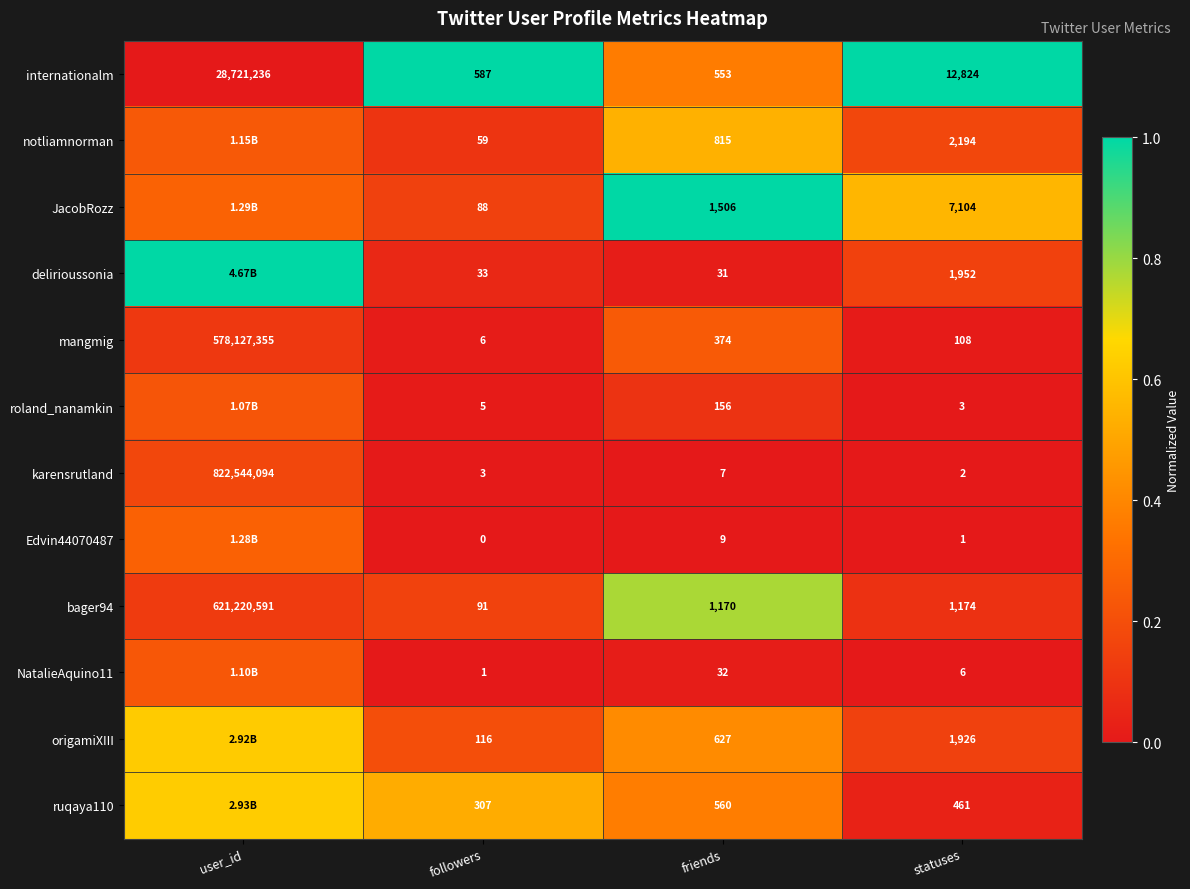

Rank the categories by mangmig value from lowest to highest.

followers, statuses, friends, user_id